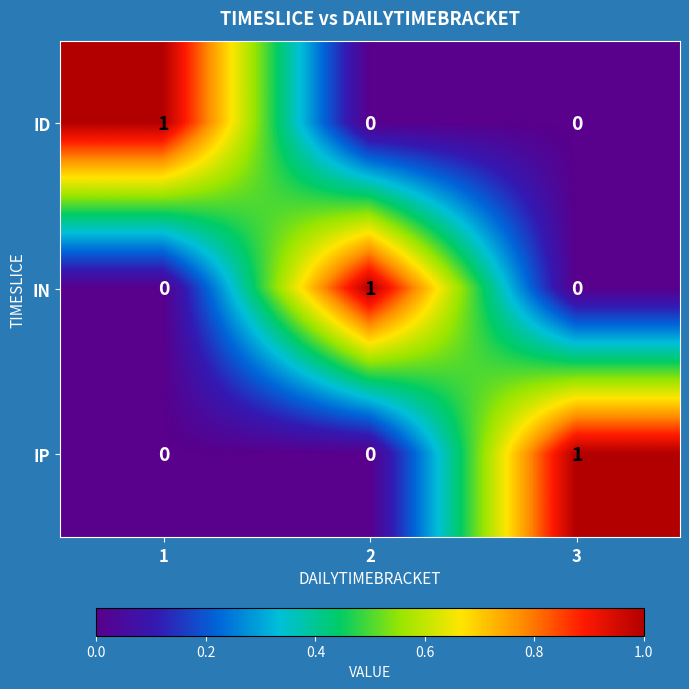

Reading left to right, transcribe all the data shown in this chart.

ID: 1=1	2=0	3=0
IN: 1=0	2=1	3=0
IP: 1=0	2=0	3=1